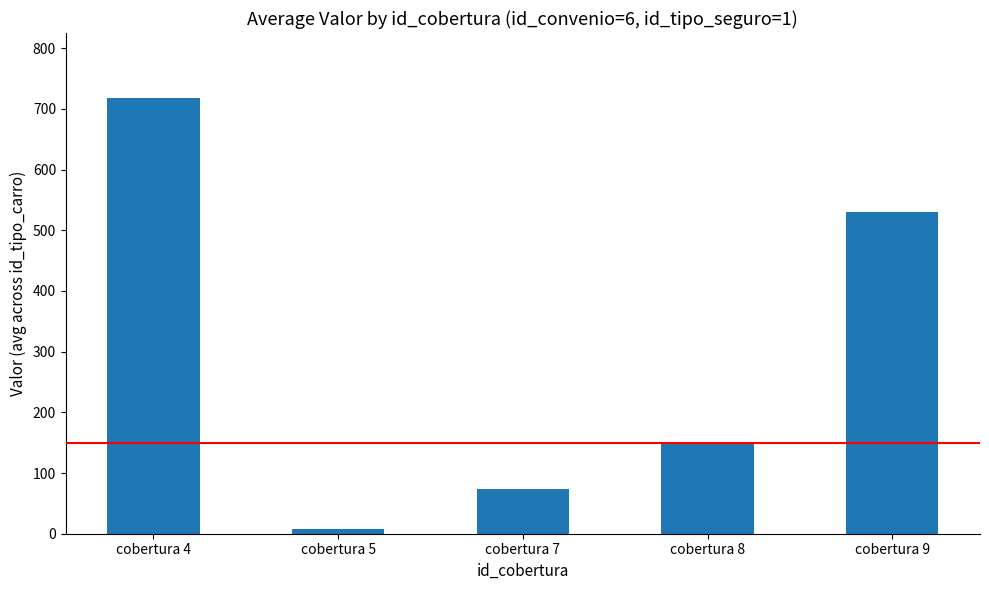

What is the difference between the maximum and minimum values?

710.2